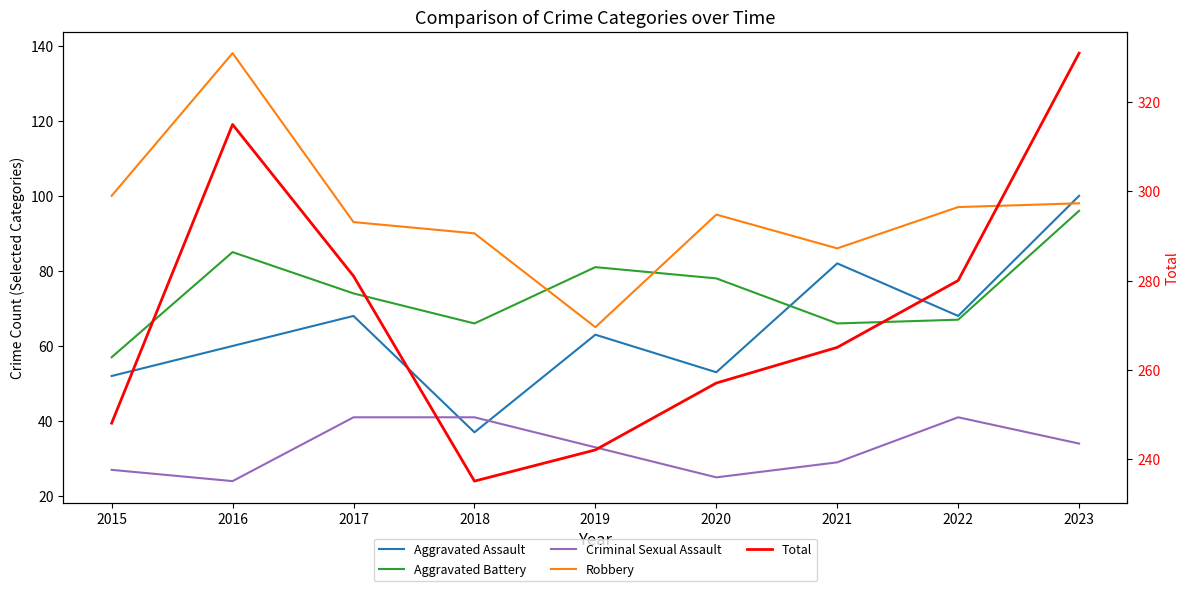

How many lines are shown in the chart?

5